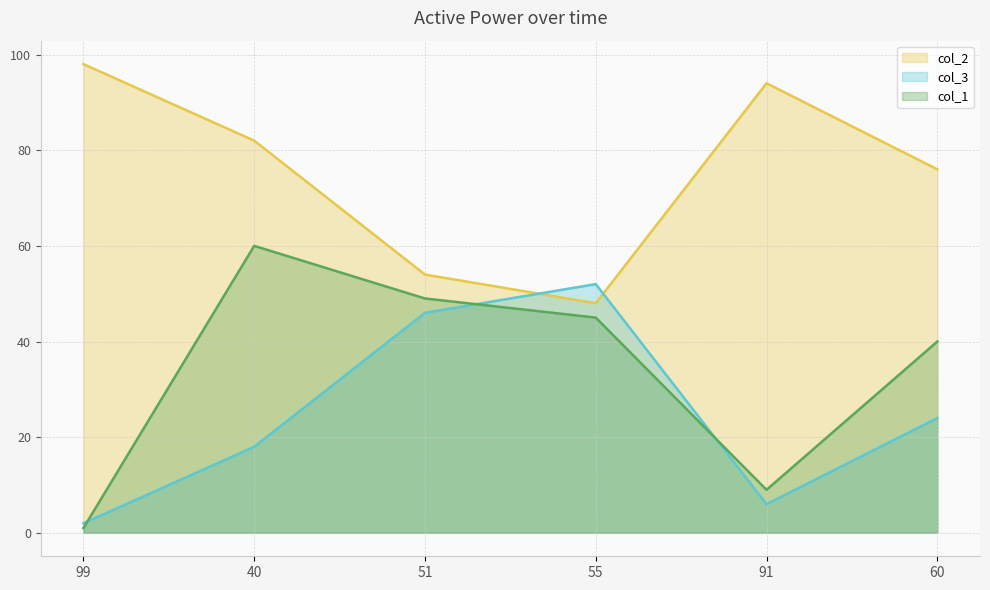

The col_3 series shows 6 at 91. True or false?

True